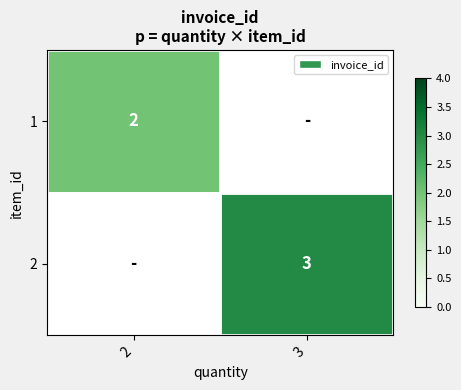

List the labels in order of 2 value, largest first.

2, 3